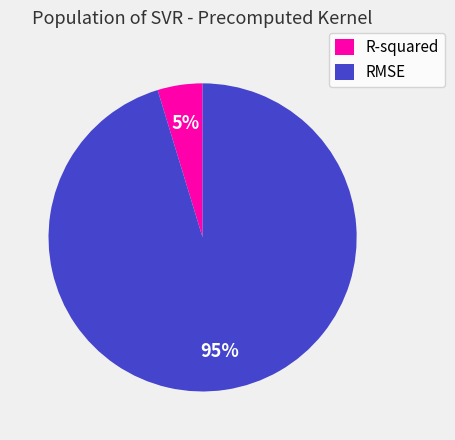

Which slice is the smallest?

R-squared